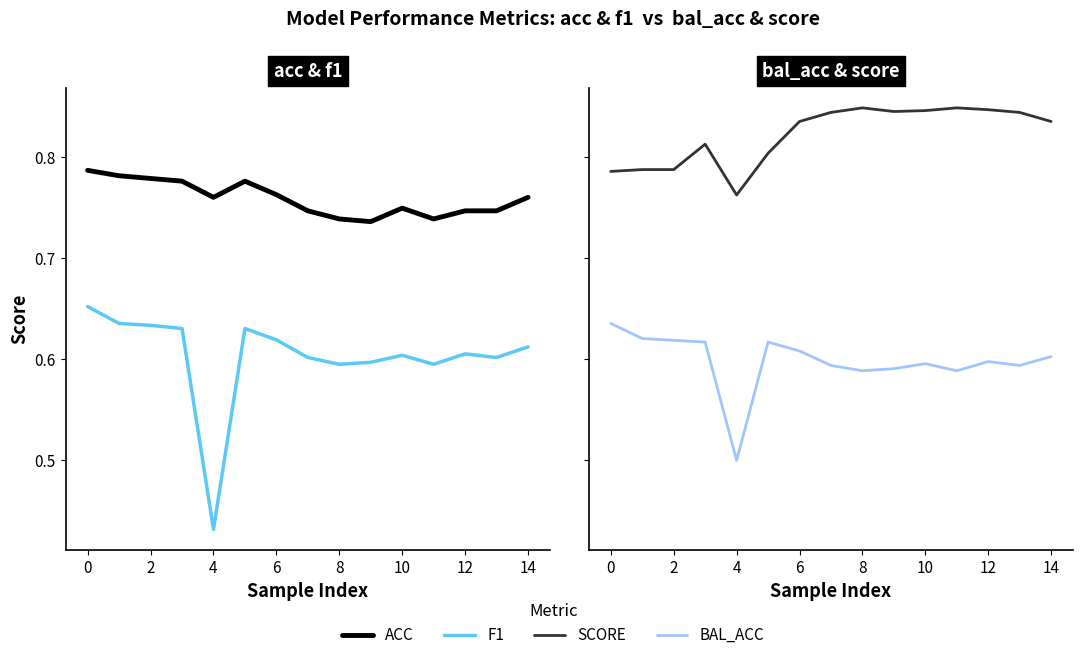

What is the label of the 11th point from the left?

10